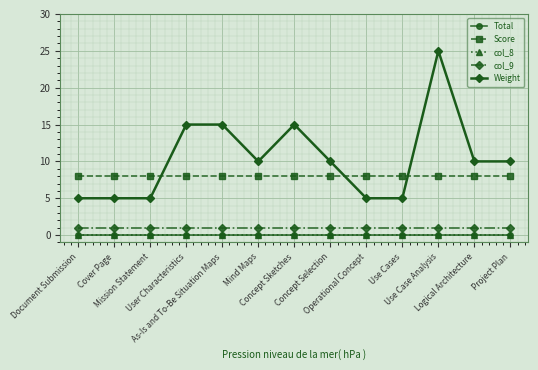

True or false: col_8 has more than 1 points higher than both neighbors.

False